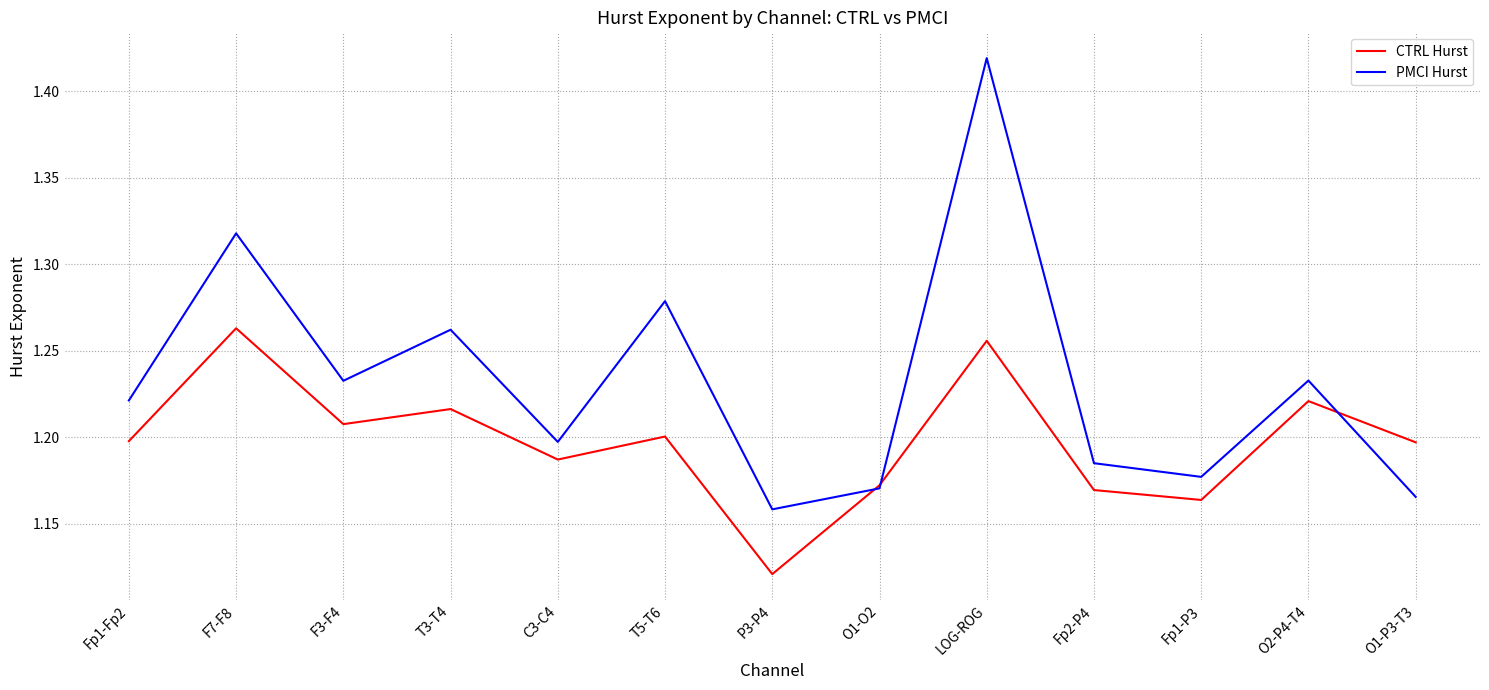

What is the difference between the highest and lowest values at T5-T6?

0.1